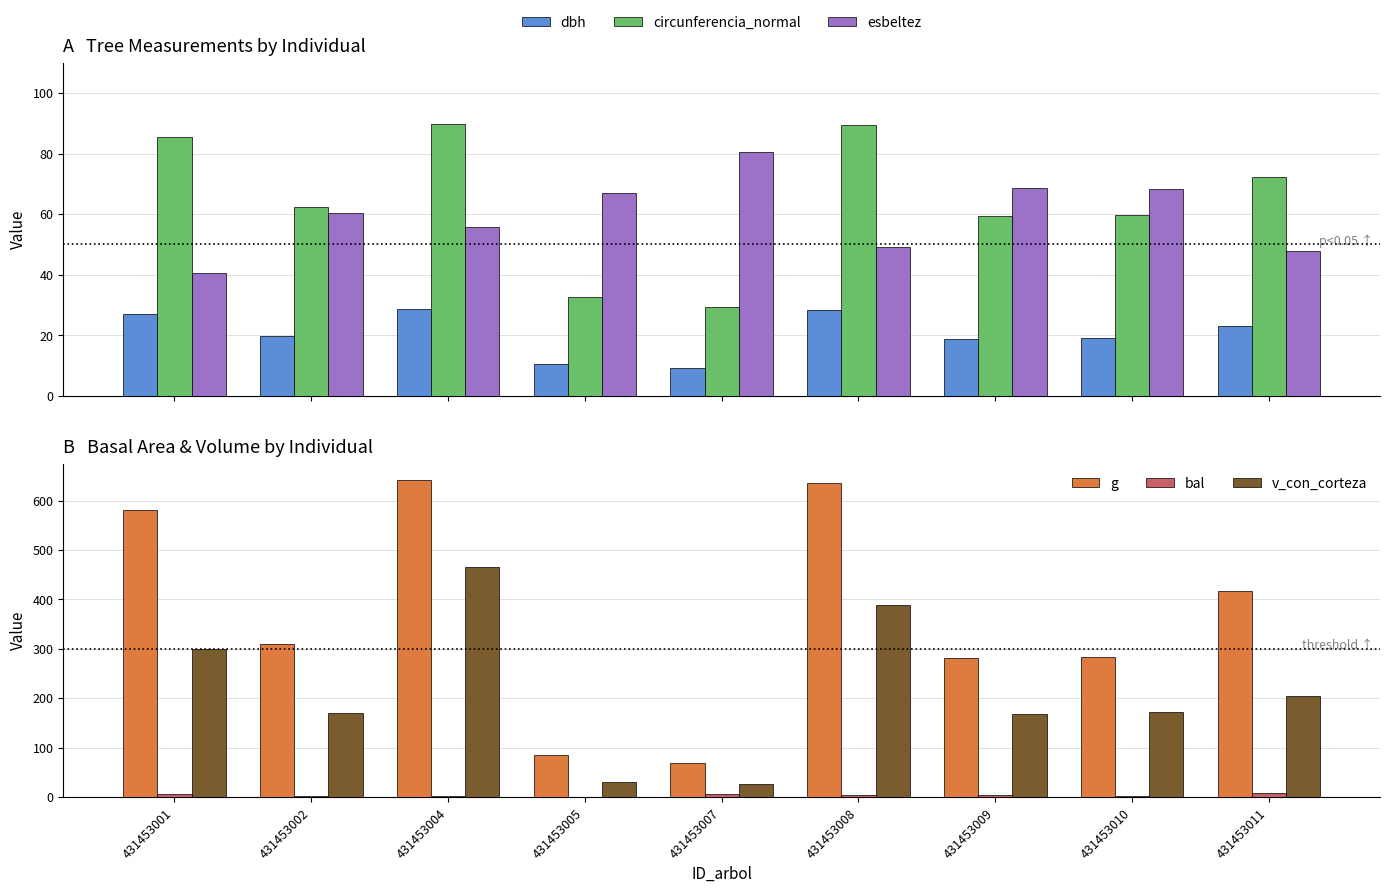

Reading left to right, extract all data points from this chart.

dbh: 431453001=27.2	431453002=19.9	431453004=28.6	431453005=10.4	431453007=9.3	431453008=28.4	431453009=18.9	431453010=19.0	431453011=23.1
circunferencia_normal: 431453001=85.5	431453002=62.4	431453004=89.8	431453005=32.8	431453007=29.2	431453008=89.4	431453009=59.4	431453010=59.7	431453011=72.4
esbeltez: 431453001=40.4	431453002=60.5	431453004=55.9	431453005=67.0	431453007=80.7	431453008=49.2	431453009=68.8	431453010=68.4	431453011=47.7
g: 431453001=581.1	431453002=309.5	431453004=642.4	431453005=85.8	431453007=67.9	431453008=635.7	431453009=280.6	431453010=283.5	431453011=417.3
bal: 431453001=6.5	431453002=1.1	431453004=2.1	431453005=0.0	431453007=5.7	431453008=3.9	431453009=4.8	431453010=3.0	431453011=7.4
v_con_corteza: 431453001=300.1	431453002=170.2	431453004=465.4	431453005=29.9	431453007=25.3	431453008=388.5	431453009=169.0	431453010=171.4	431453011=204.7